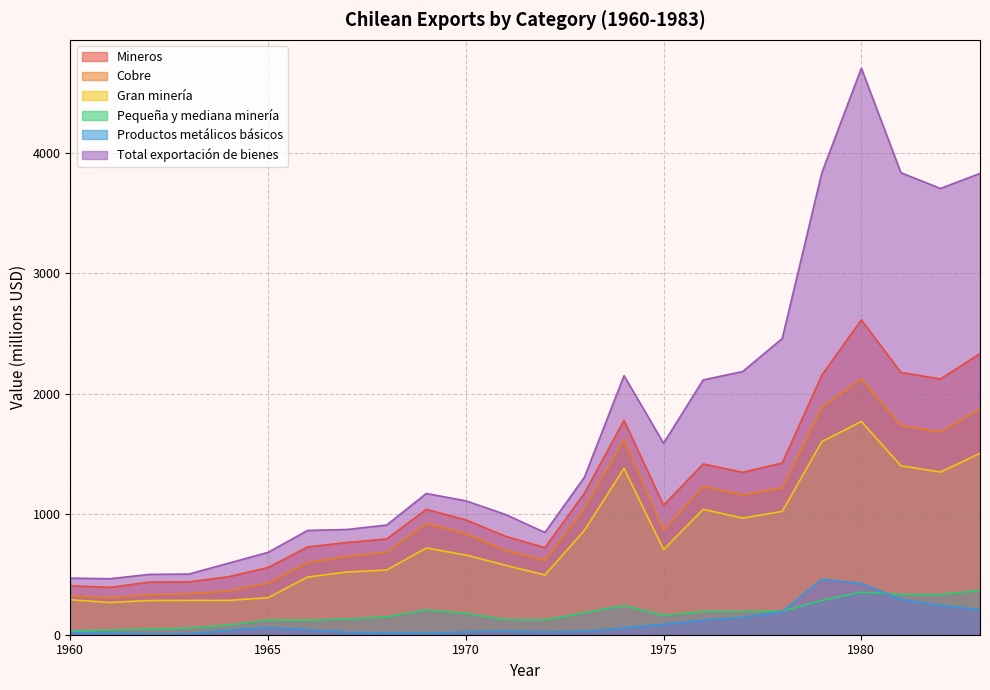

At which category does the chart reach its minimum across all series?

1962